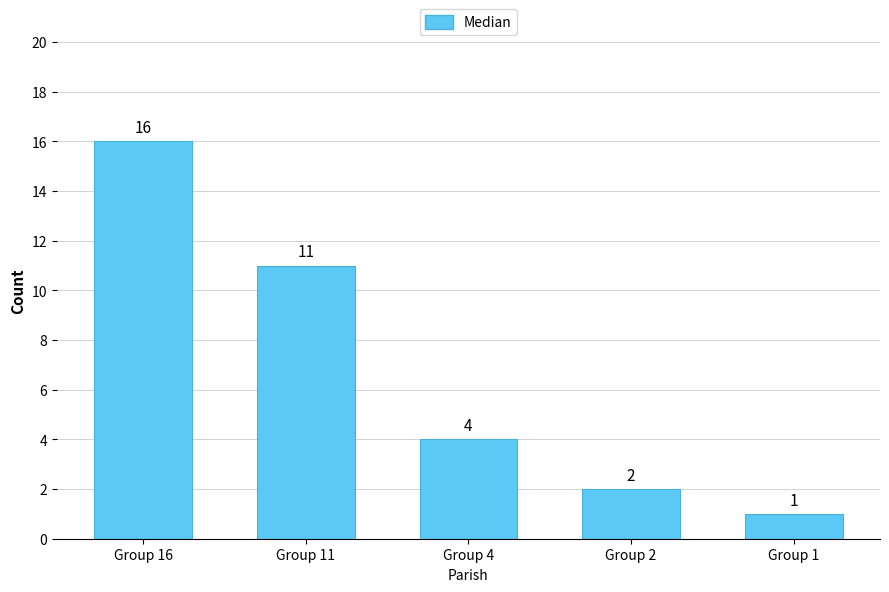

What is the minimum value shown in the chart?

1